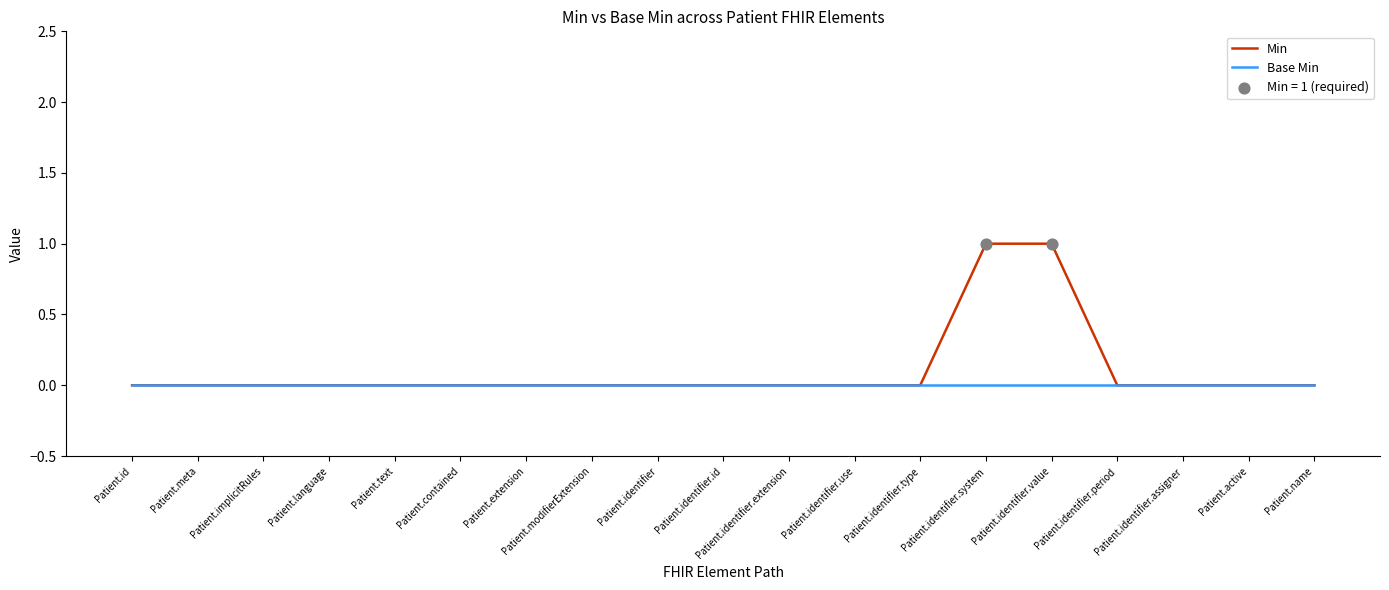

What position from the left is Patient.text?

5